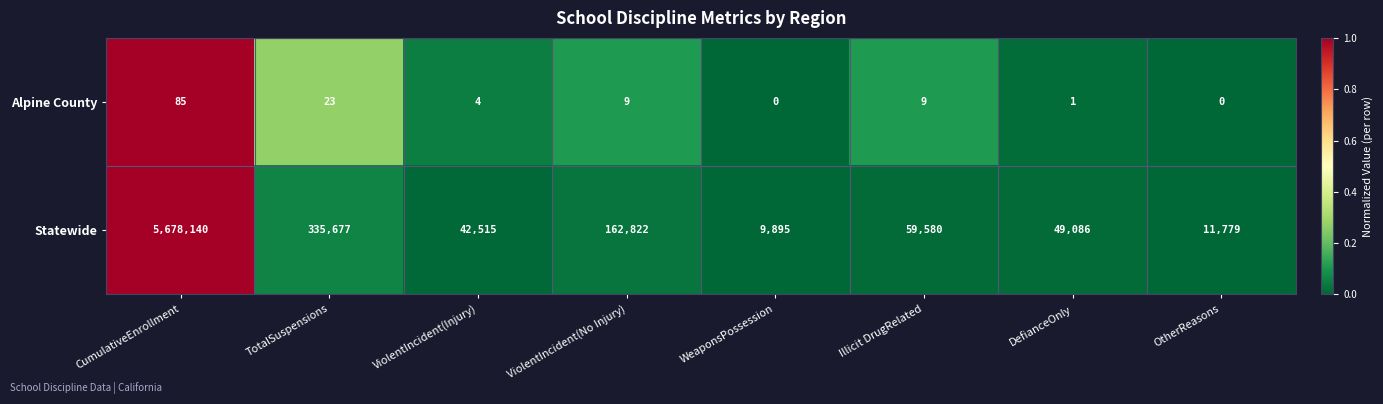

How many distinct data groups are displayed?

2